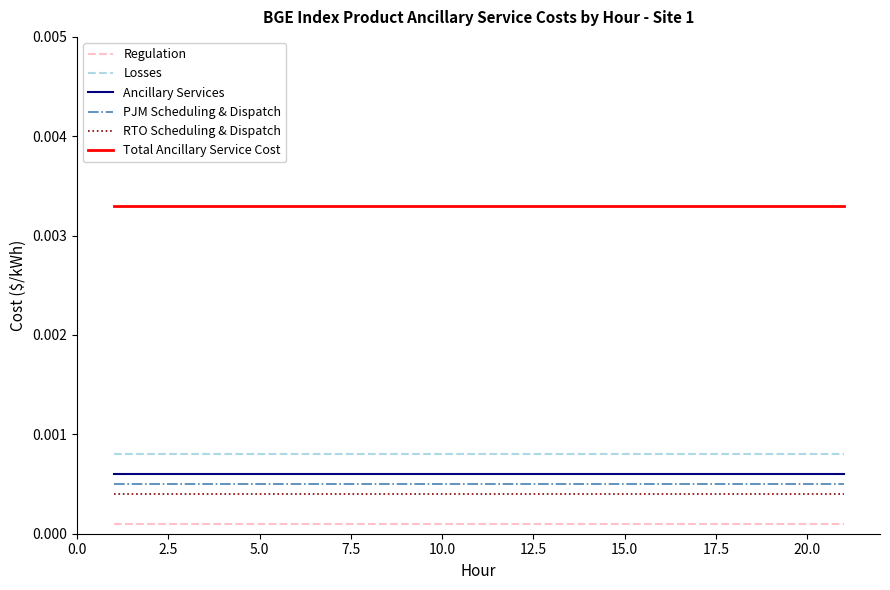

Which series has the largest total across all categories?

Total Ancillary Service Cost